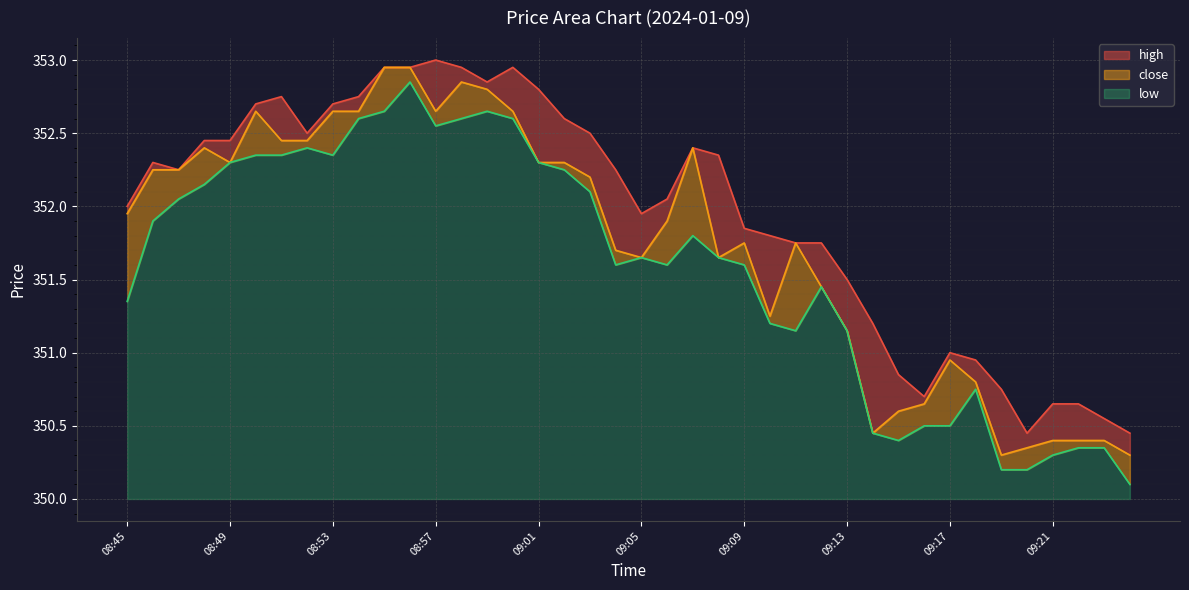

In low, how many points are higher than both neighbors (excluding endpoints)?

7